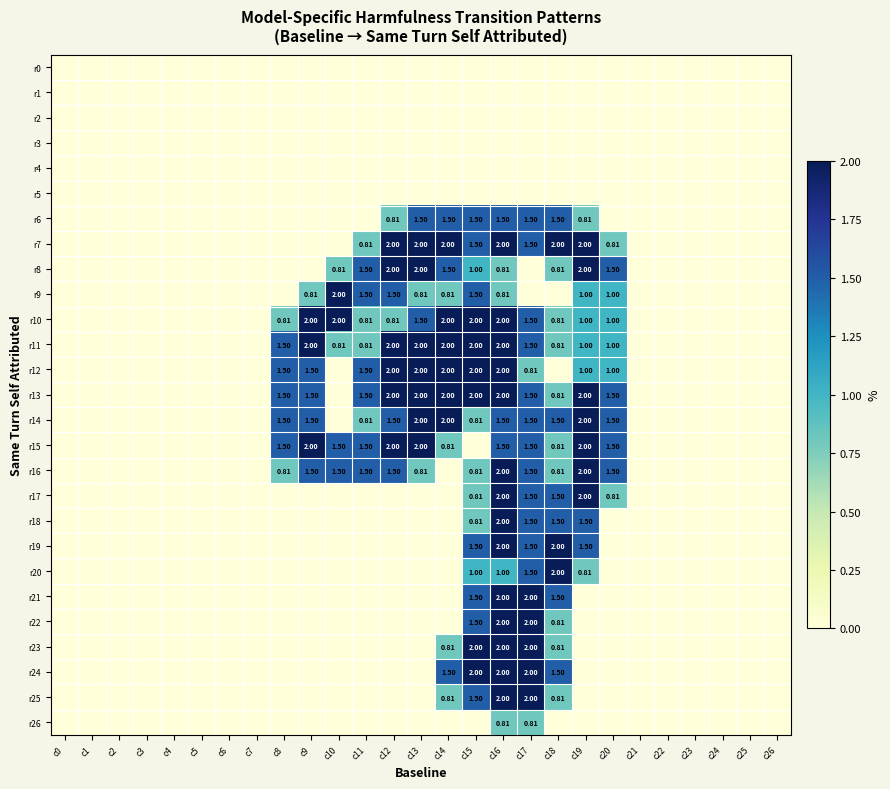

What is the total value across all series at c17?

29.6